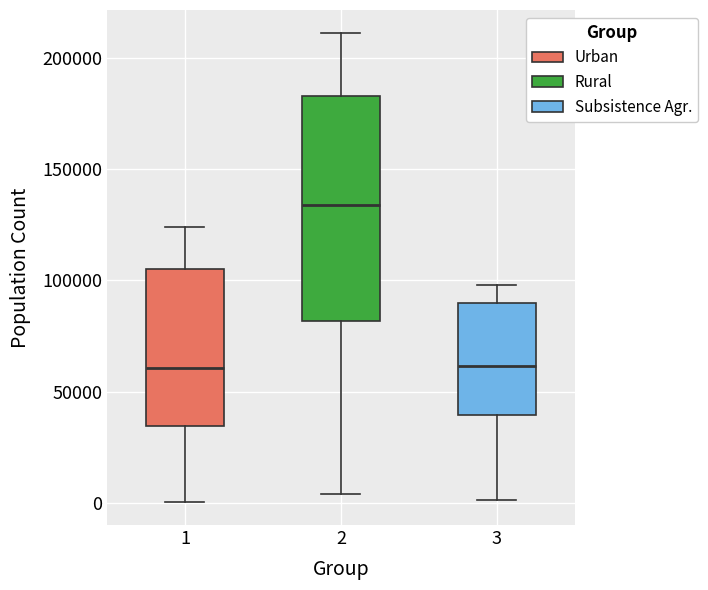

Reading left to right, read every box against the y-axis: the position of its median line, the range the box covers, and the ends of its whiskers. The values are not printed on the chart, so give them approximately, as read against the axis.

1: median 60000, box 35000 to 105000, whiskers 0 to 125000
2: median 135000, box 80000 to 185000, whiskers 5000 to 210000
3: median 60000, box 40000 to 90000, whiskers 0 to 100000